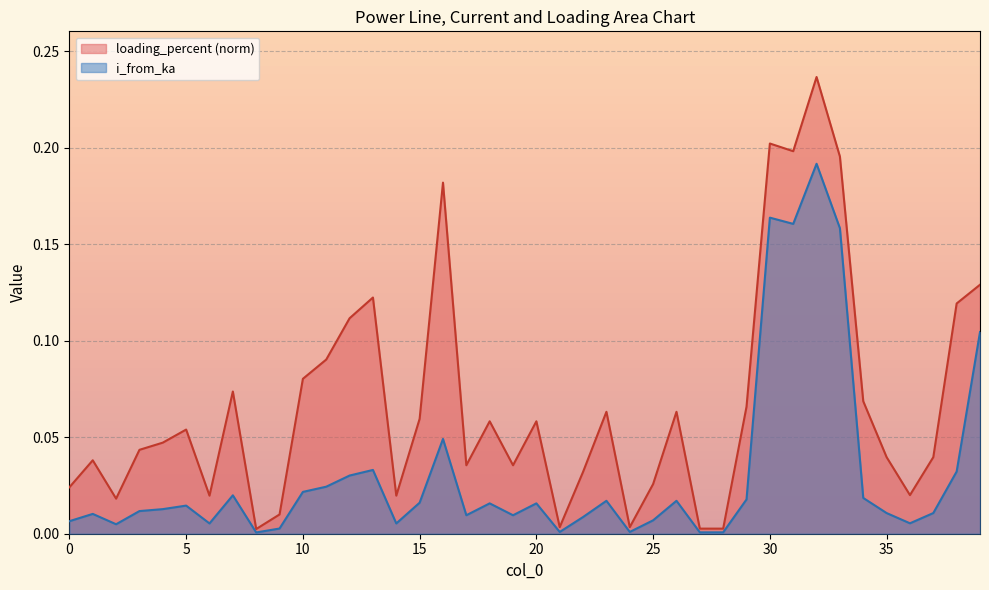

True or false: loading_percent and i_from_ka intersect in this chart.

False